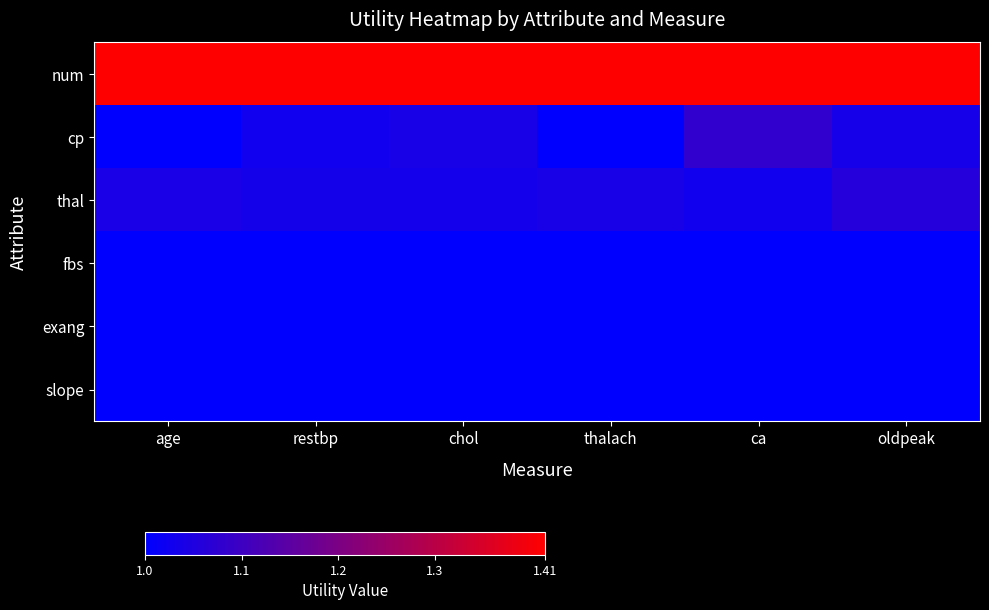

Reading left to right, list all the values displayed in this chart.

num: age=1.4	restbp=1.4	chol=1.4	thalach=1.4	ca=1.4	oldpeak=1.4
cp: age=1.0	restbp=1.0	chol=1.0	thalach=1.0	ca=1.1	oldpeak=1.0
thal: age=1.0	restbp=1.0	chol=1.0	thalach=1.0	ca=1.0	oldpeak=1.1
fbs: age=1.0	restbp=1.0	chol=1.0	thalach=1.0	ca=1.0	oldpeak=1.0
exang: age=1.0	restbp=1.0	chol=1.0	thalach=1.0	ca=1.0	oldpeak=1.0
slope: age=1.0	restbp=1.0	chol=1.0	thalach=1.0	ca=1.0	oldpeak=1.0